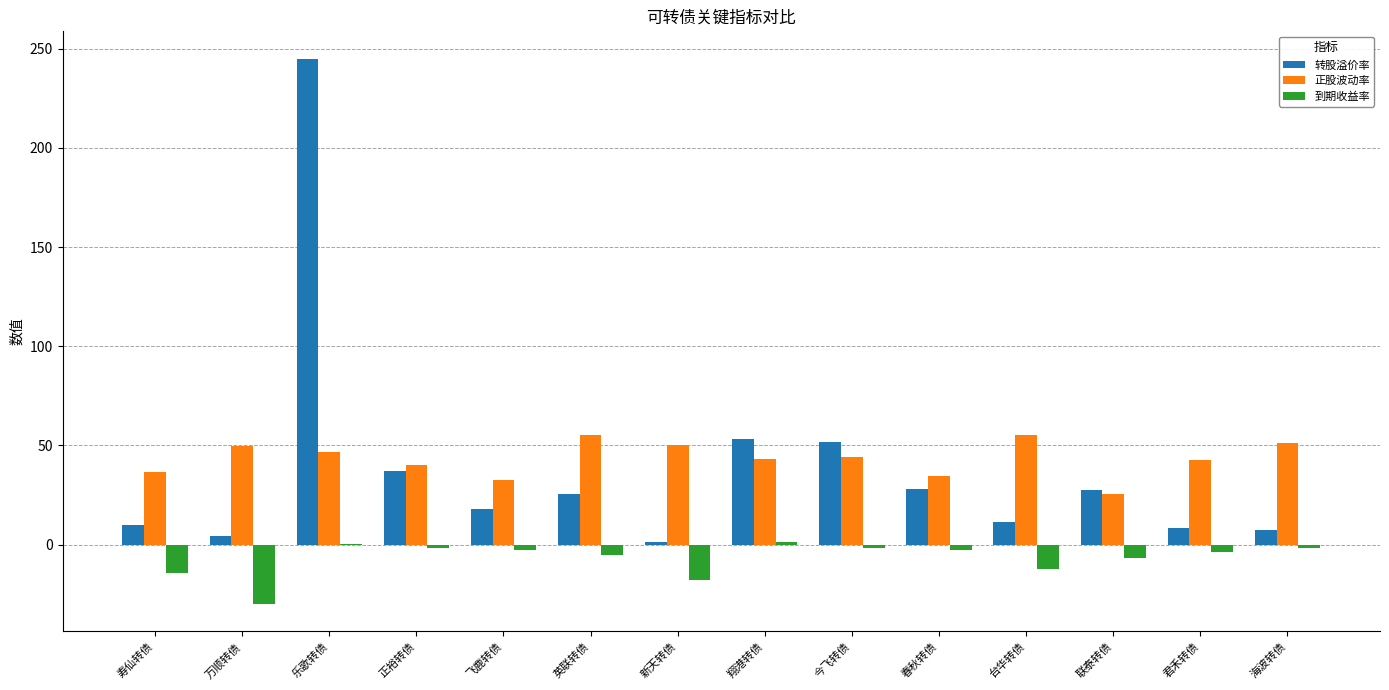

What is the average value of the 正股波动率 series?

43.4